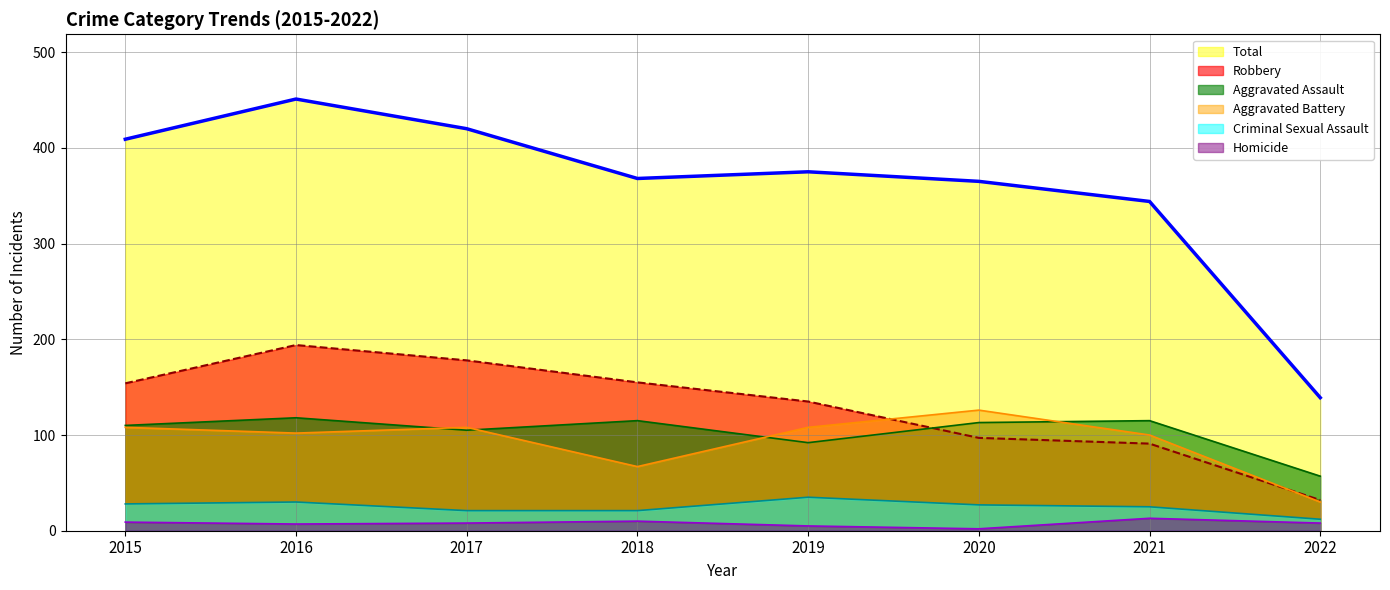

Reading right to left, list all the values displayed in this chart.

Total (line): 139	344	365	375	368	420	451	409
Robbery (line): 32	91	97	135	155	178	194	154
Aggravated Assault (line): 57	115	113	92	115	105	118	110
Aggravated Battery (line): 30	100	126	108	67	108	102	108
Criminal Sexual Assault (line): 12	25	27	35	21	21	30	28
Homicide (line): 8	13	2	5	10	8	7	9